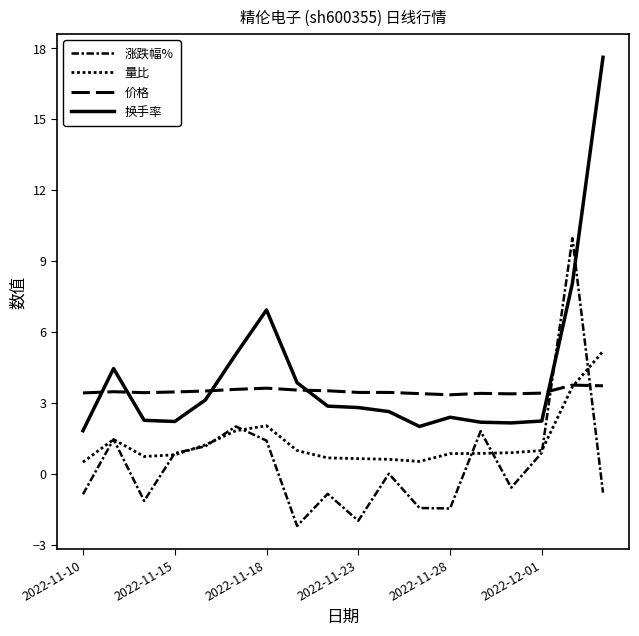

List the series in order of their overall mean, lowest first.

涨跌幅%, 量比, 价格, 换手率